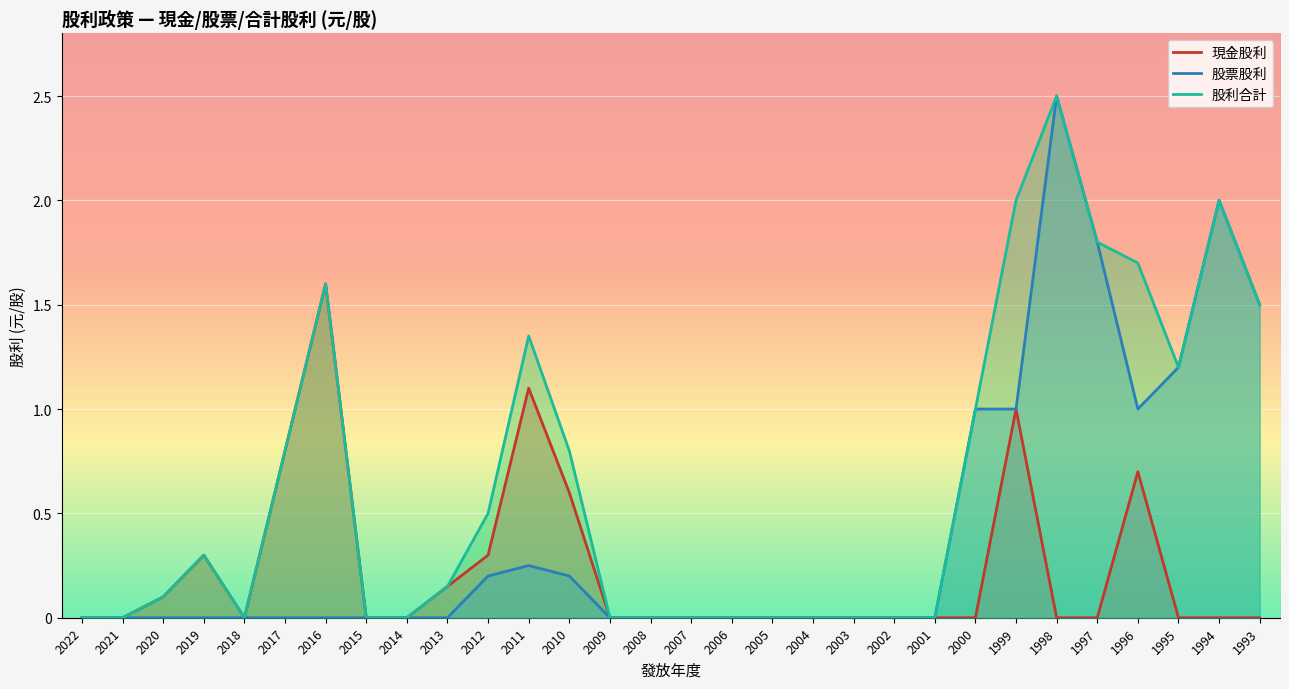

Which series has the largest total across all categories?

股利合計